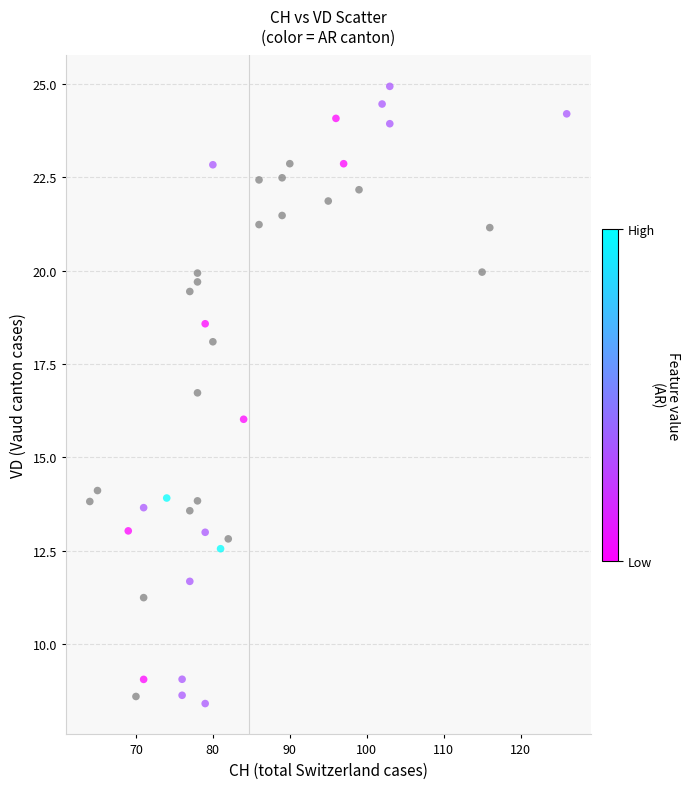

What is the range of Y values (max minus min)?

16.5